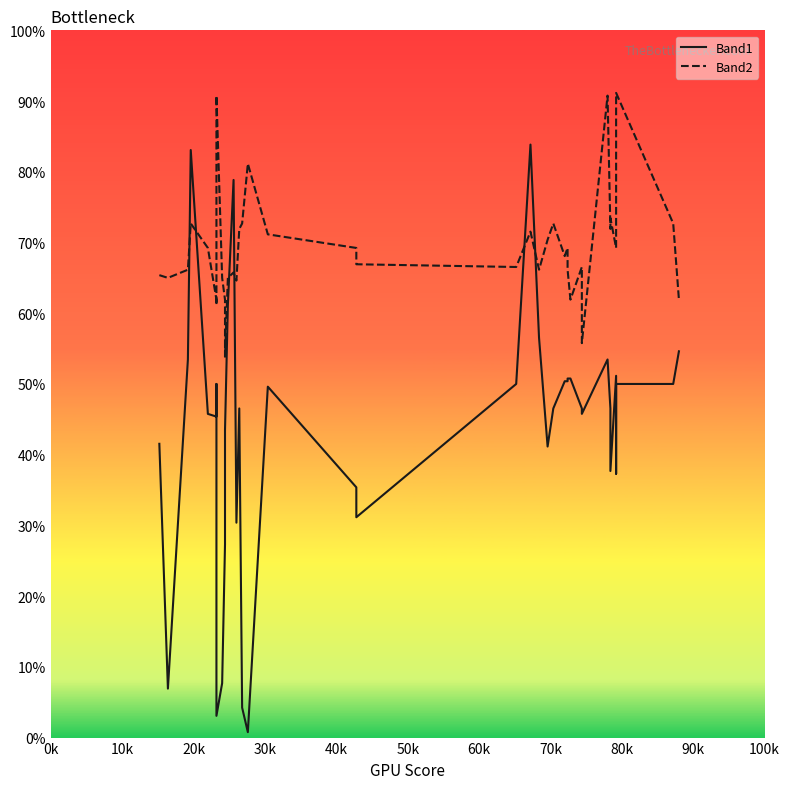

How many interior local peaks does the Band2 series have?

11